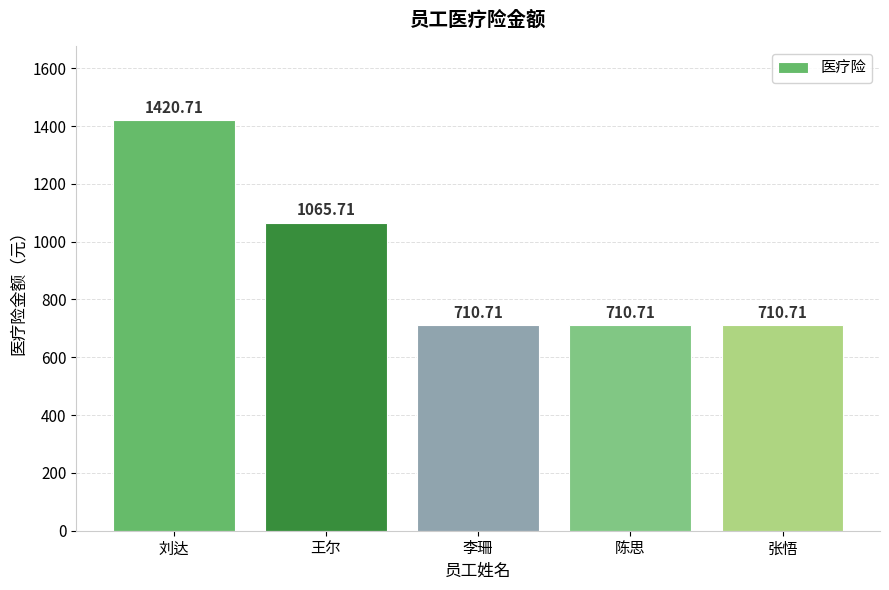

Reading right to left, transcribe all the data shown in this chart.

710.7	710.7	710.7	1065.7	1420.7